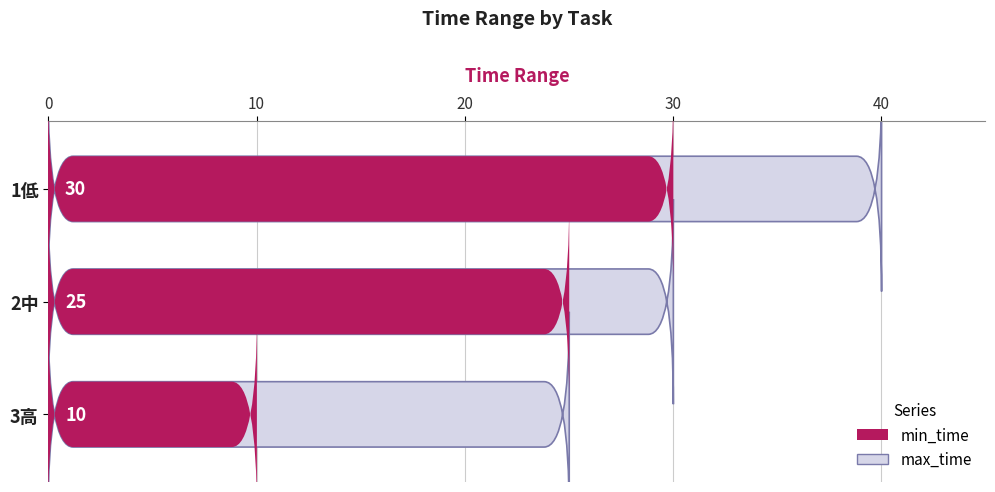

How many values in the min_time series are below 25?

1